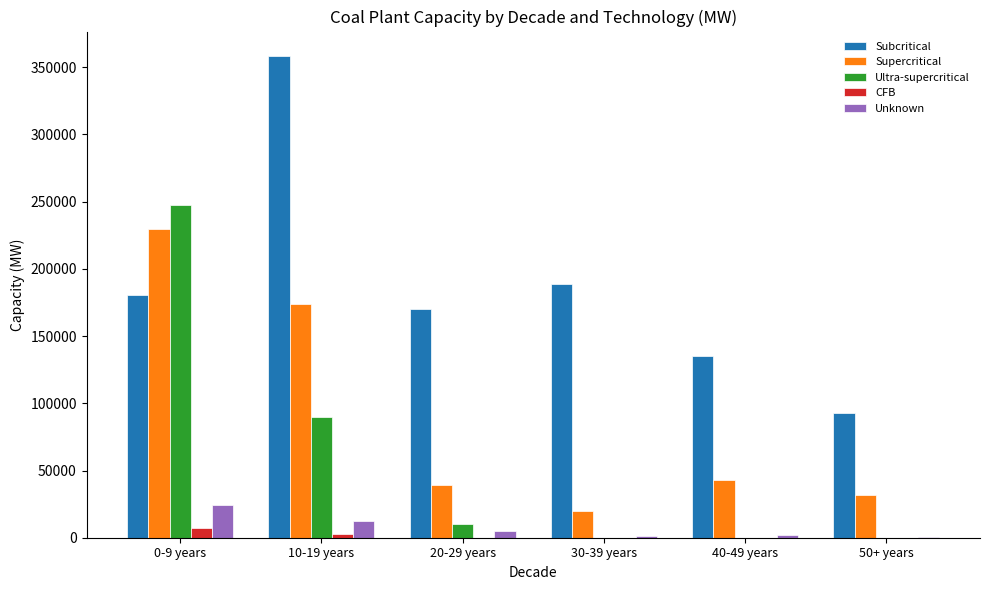

At which category is the sum across all series the highest?

0-9 years